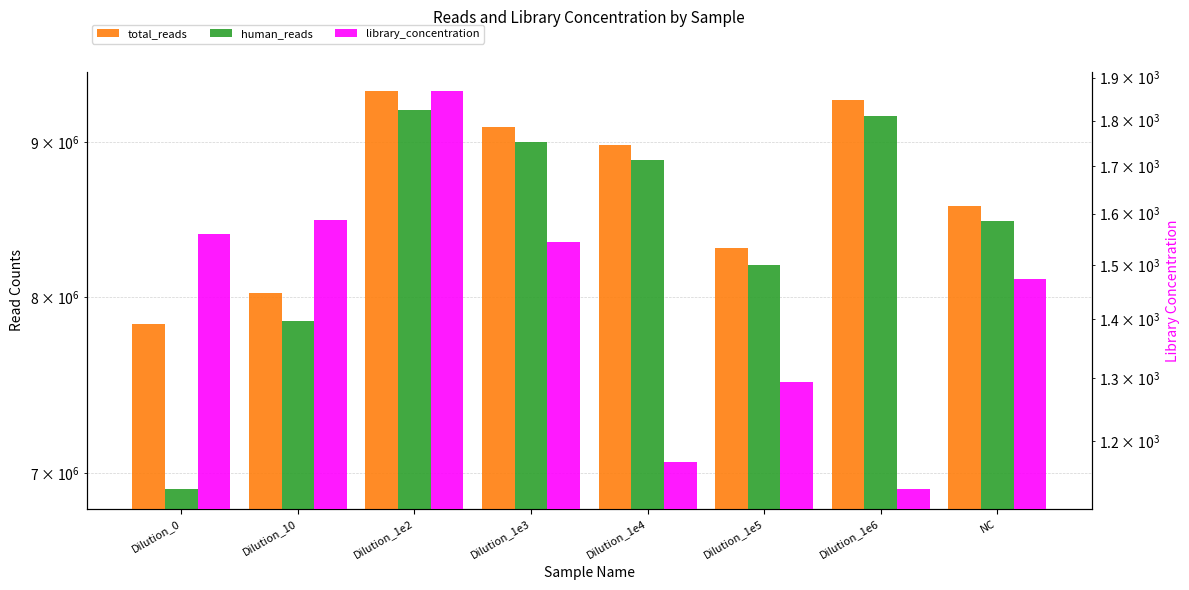

Reading left to right, what are all the values shown in this chart?

total_reads: 7843433.0	8029711.0	9353899.0	9107025.0	8979207.0	8302963.0	9293387.0	8572187.0
human_reads: 6917151.0	7859324.0	9220119.0	9003846.0	8880228.0	8196674.0	9180560.0	8475371.0
library_concentration: 1559.7	1587.3	1867.3	1543.0	1169.7	1293.9	1129.8	1473.8